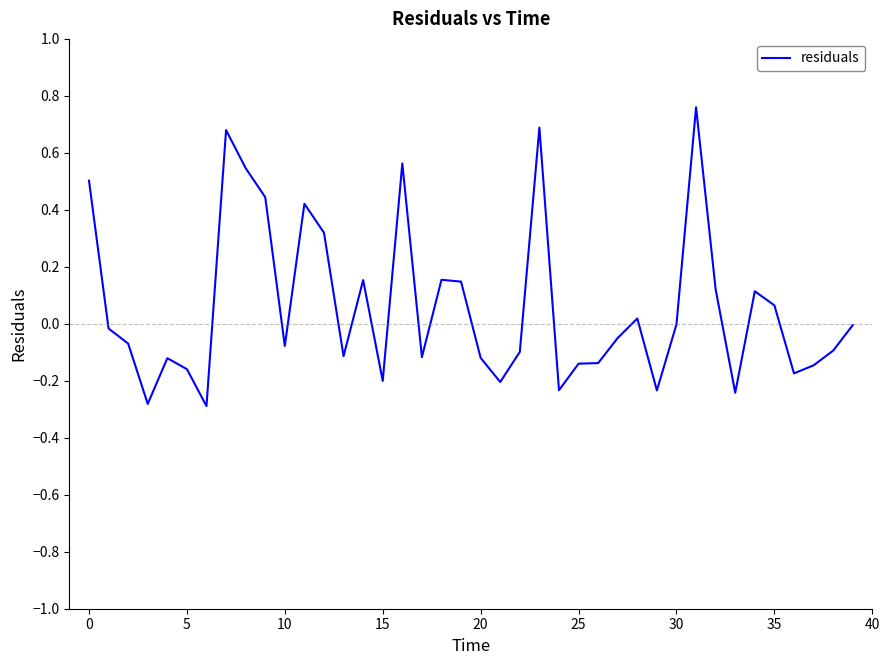

What is the smallest value displayed?

-0.3